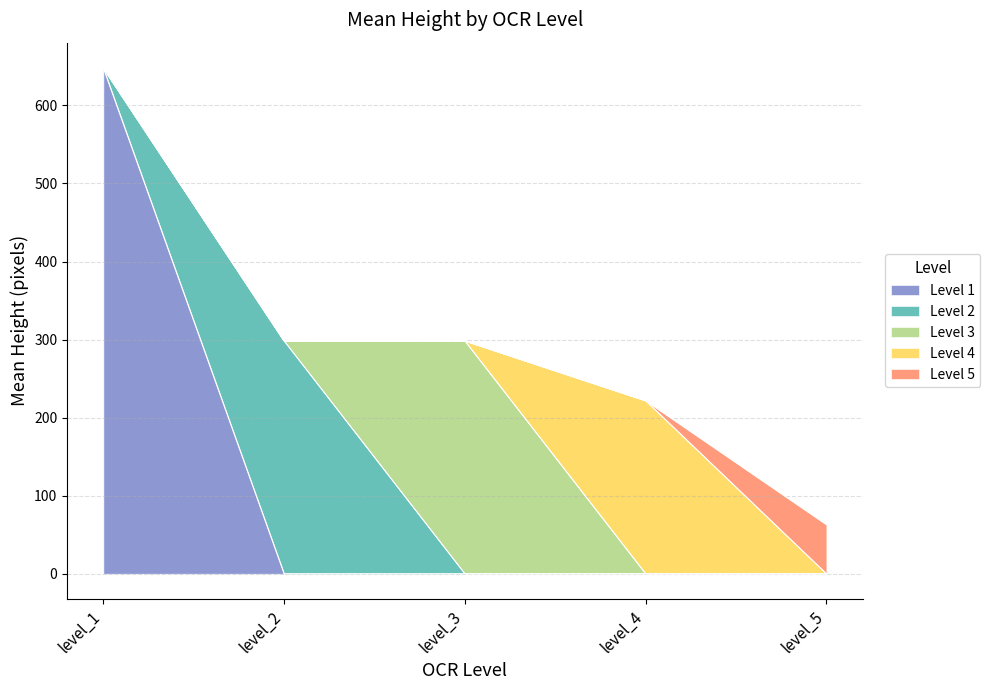

What is the total value across all series at level_5?

63.0